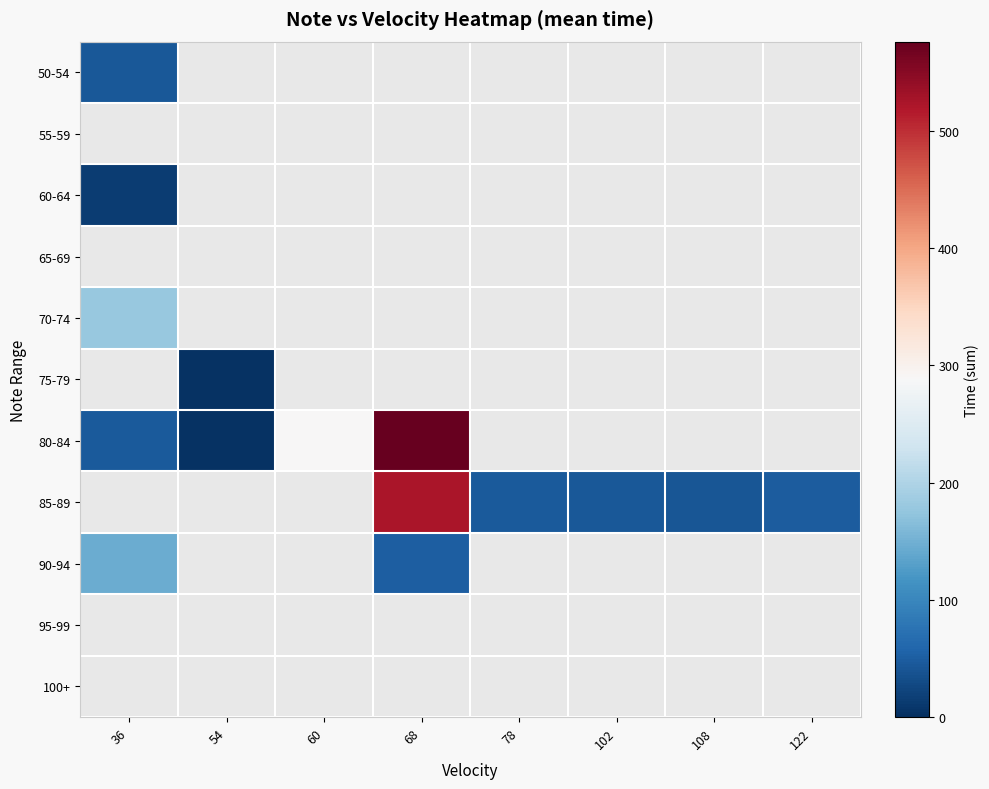

The value of 85-89 at 68 is 522.0. True or false?

True